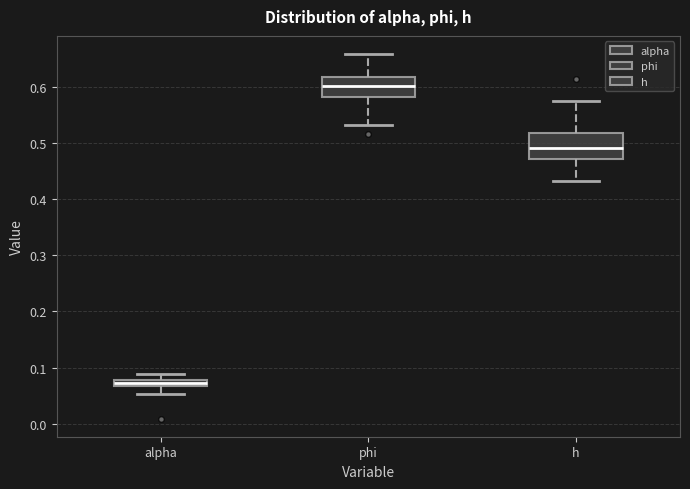

Where is the lower edge of the box for alpha on the y-axis? The values are not printed on the chart, so give them approximately, as read against the axis.

0.07